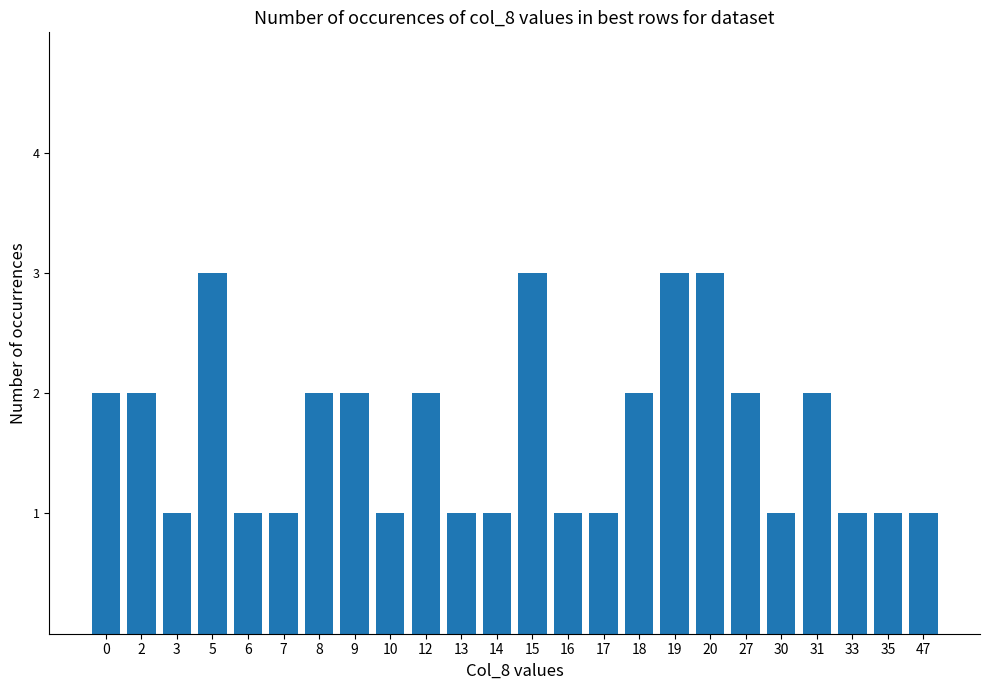

What is the value of the 17th bar from the left?

3